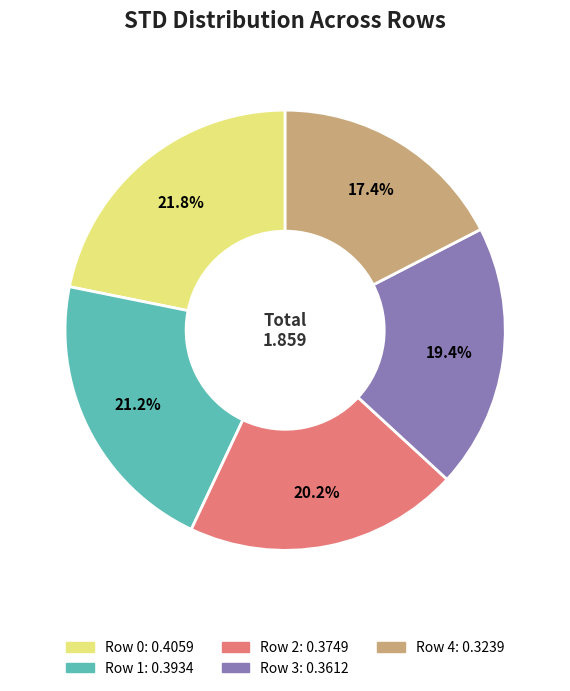

Which category has the biggest portion of the pie?

Row 0